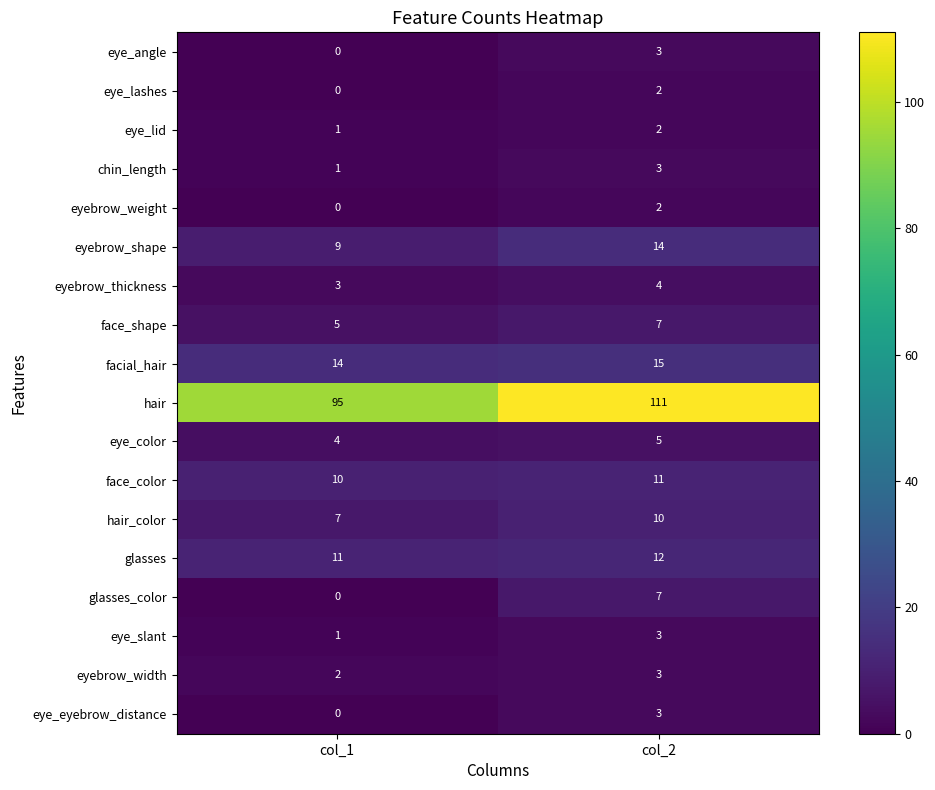

Count the number of data series in this chart.

18